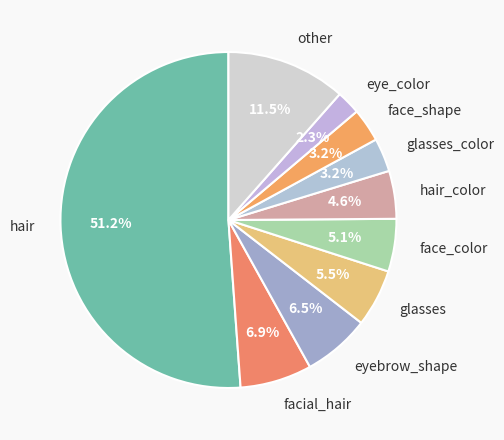

Between face_shape and eyebrow_shape, which is larger?

eyebrow_shape